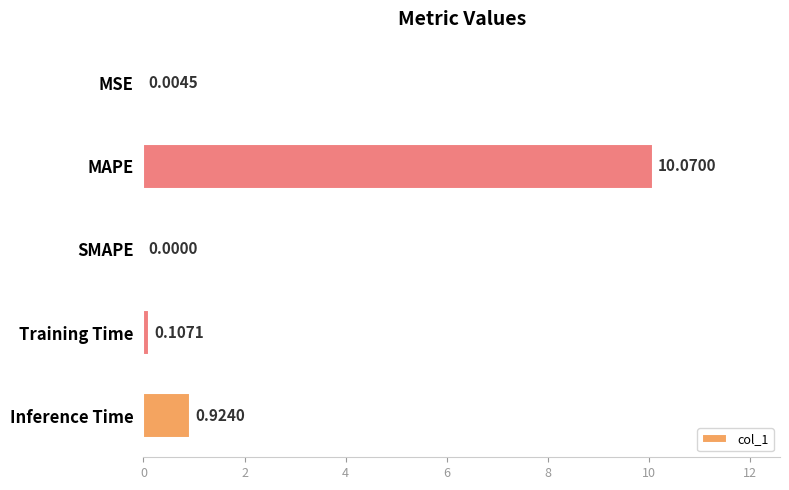

What is the greatest value displayed?

10.1